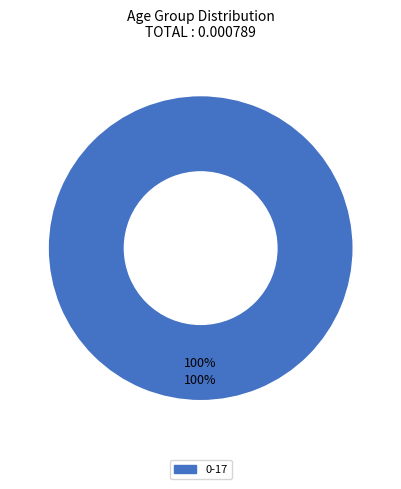

Is 0-17 the majority of the pie?

Yes